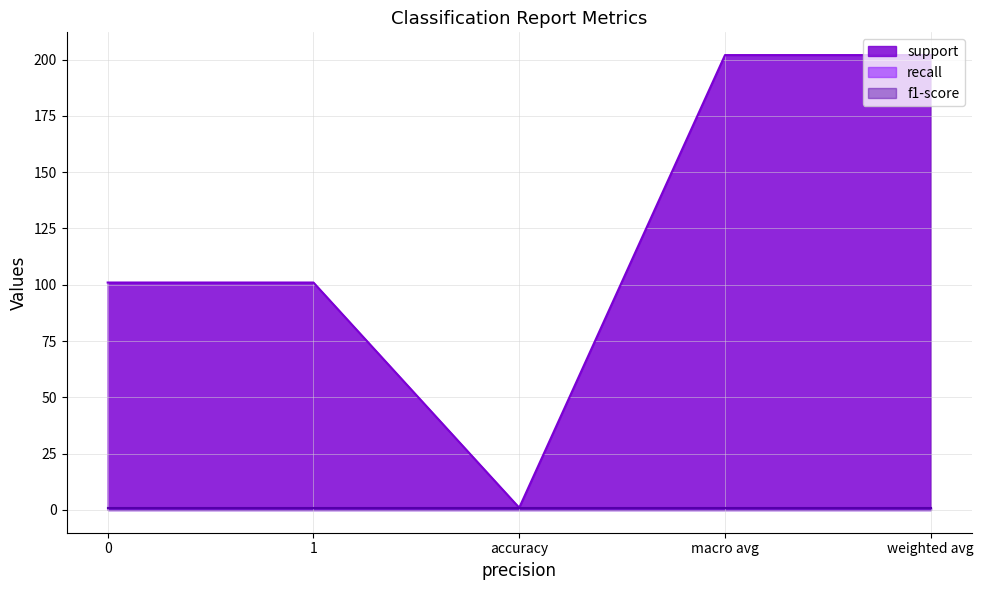

Which series changed the most between 0 and accuracy?

support